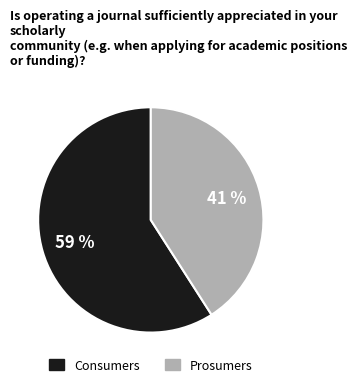

Which slice is the smallest?

Prosumers